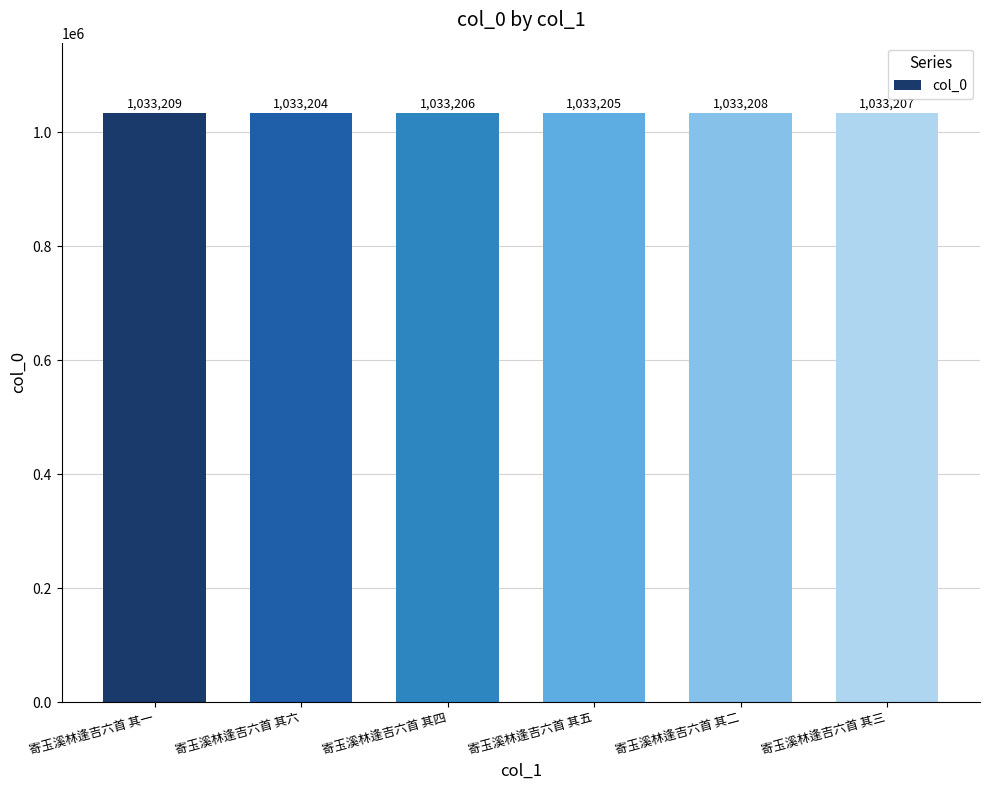

What is the label of the 4th bar from the left?

寄玉溪林逢吉六首 其五